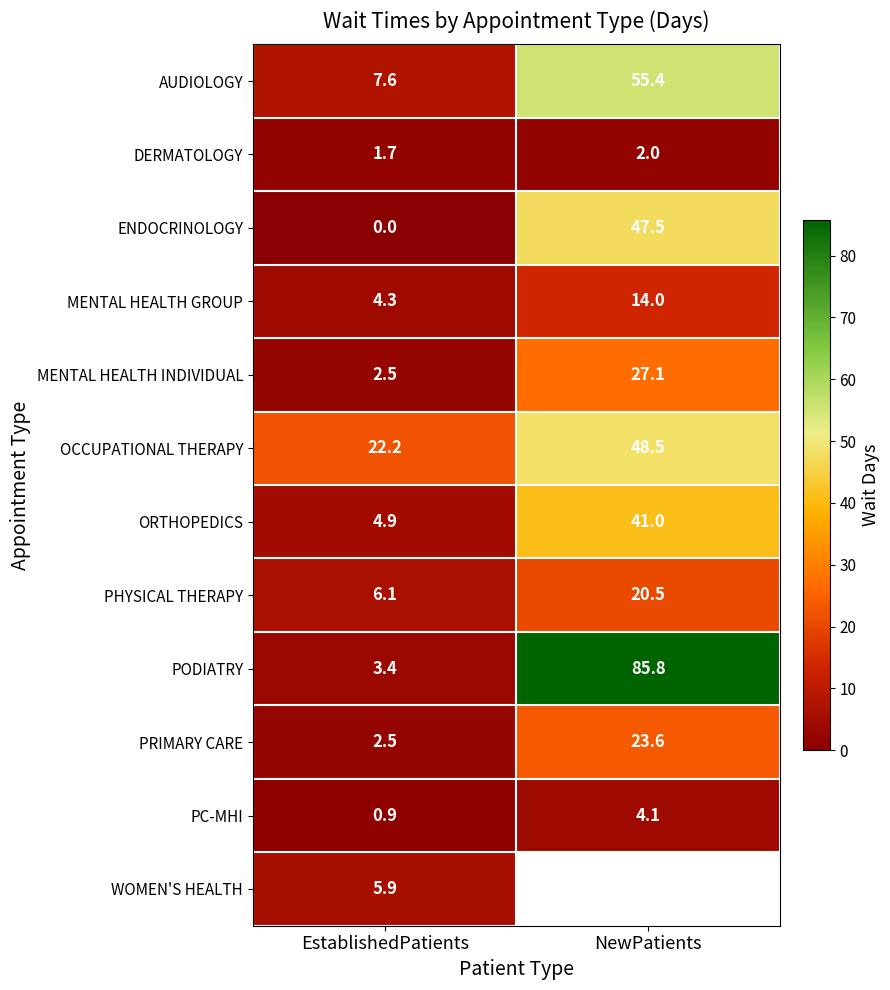

List the labels in order of PRIMARY CARE value, largest first.

NewPatients, EstablishedPatients